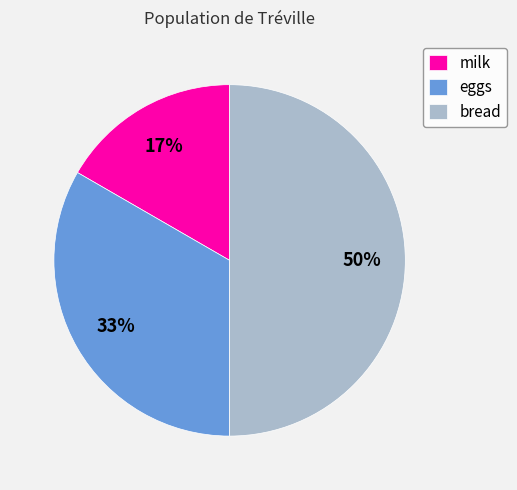

To the nearest percent, what is the difference between the largest and smallest slice percentages?

33%